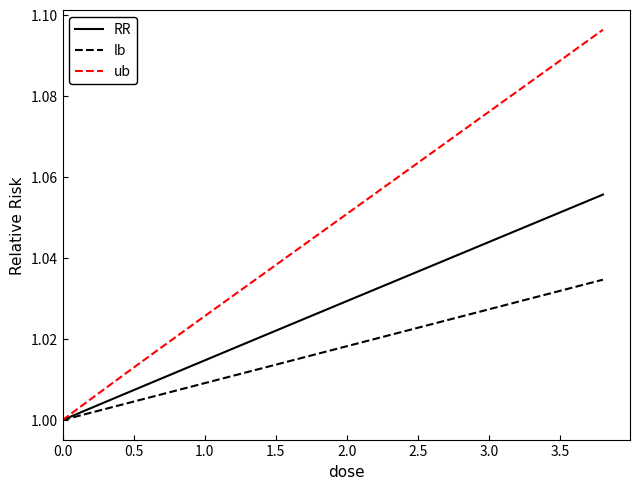

Which series has the largest total across all categories?

ub